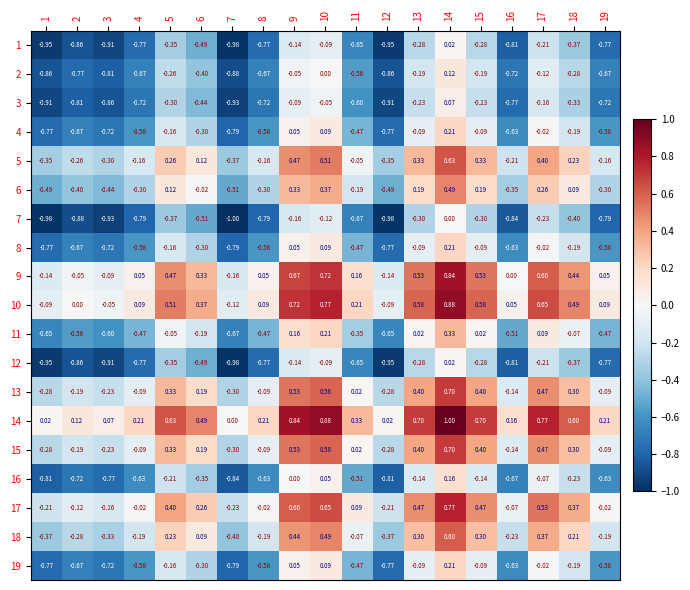

How many positive values does the 14 series have?

18